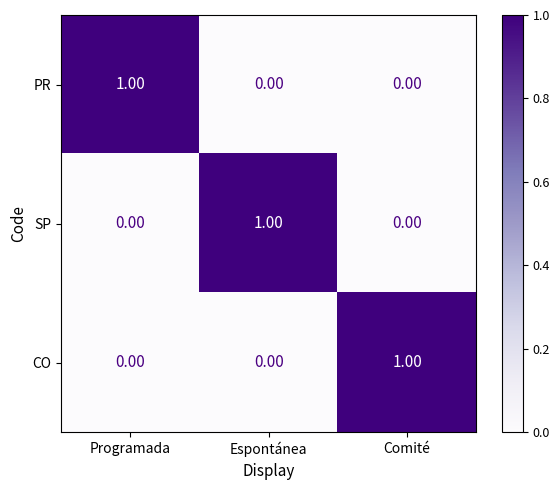

Is the value of PR at Programada greater than the value of SP at Programada?

Yes